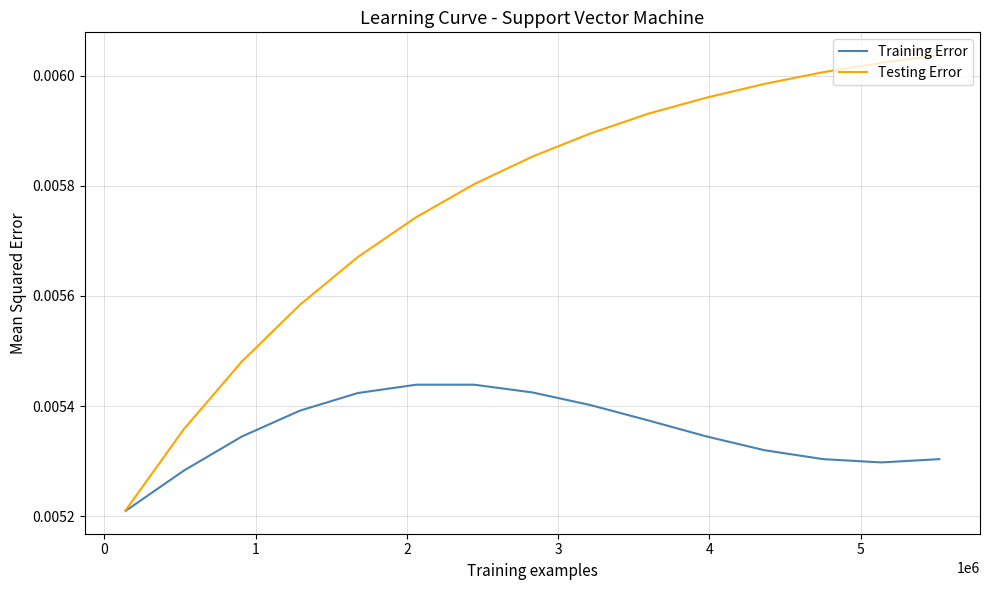

What are all the series names shown in the legend?

Training Error, Testing Error